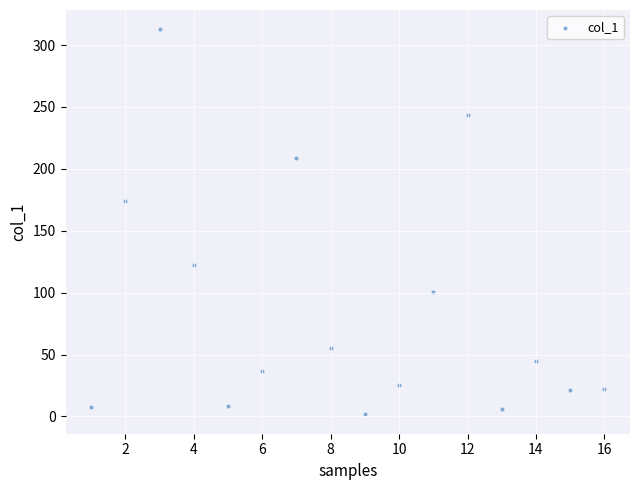

What is the range of Y values (max minus min)?

311.2